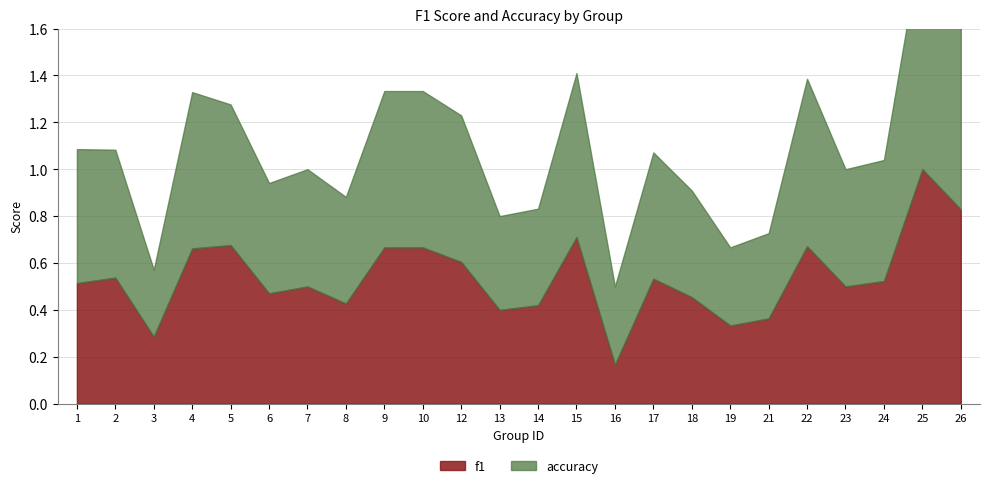

What is the average value of the f1 series?

0.5